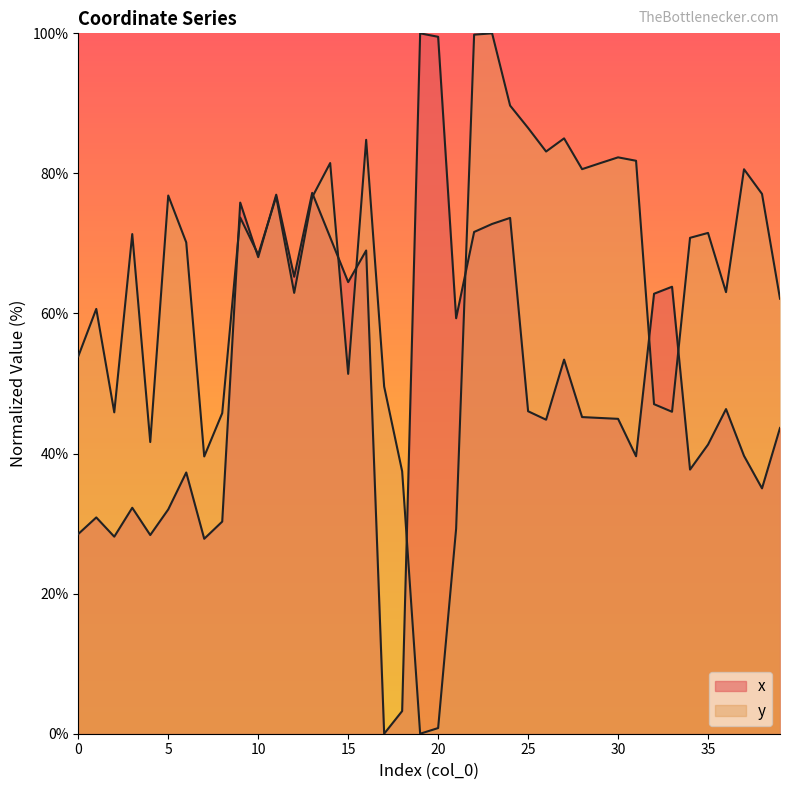

Reading left to right, extract all data points from this chart.

x: 28.5	30.9	28.1	32.3	28.4	32.0	37.3	27.8	30.3	75.8	68.0	77.0	65.2	77.2	70.9	64.5	69.0	0.0	3.2	100.0	99.5	59.3	71.6	72.8	73.6	46.0	44.8	53.4	45.2	45.1	45.0	39.6	62.8	63.8	37.7	41.3	46.4	39.7	35.0	43.7
y: 53.9	60.7	45.9	71.3	41.6	76.8	70.1	39.6	45.8	73.7	68.4	76.7	62.9	76.6	81.5	51.4	84.8	49.6	37.5	0.0	0.8	29.3	99.8	100.0	89.7	86.5	83.1	85.0	80.6	81.5	82.3	81.8	47.1	46.0	70.8	71.5	63.0	80.6	77.1	62.1